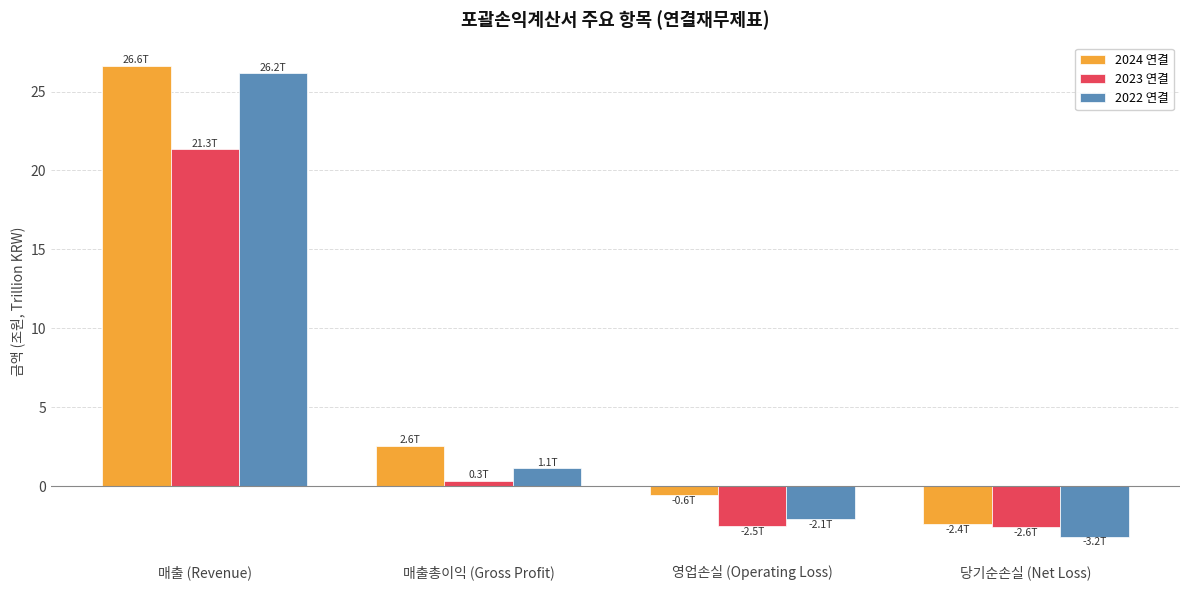

At which label is 2022 연결 closest to 11?

매출총이익 (Gross Profit)